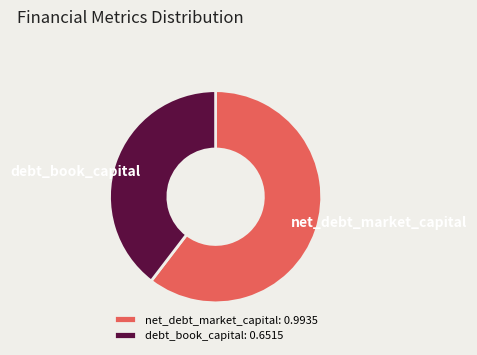

Which category accounts for the majority?

net_debt_market_capital